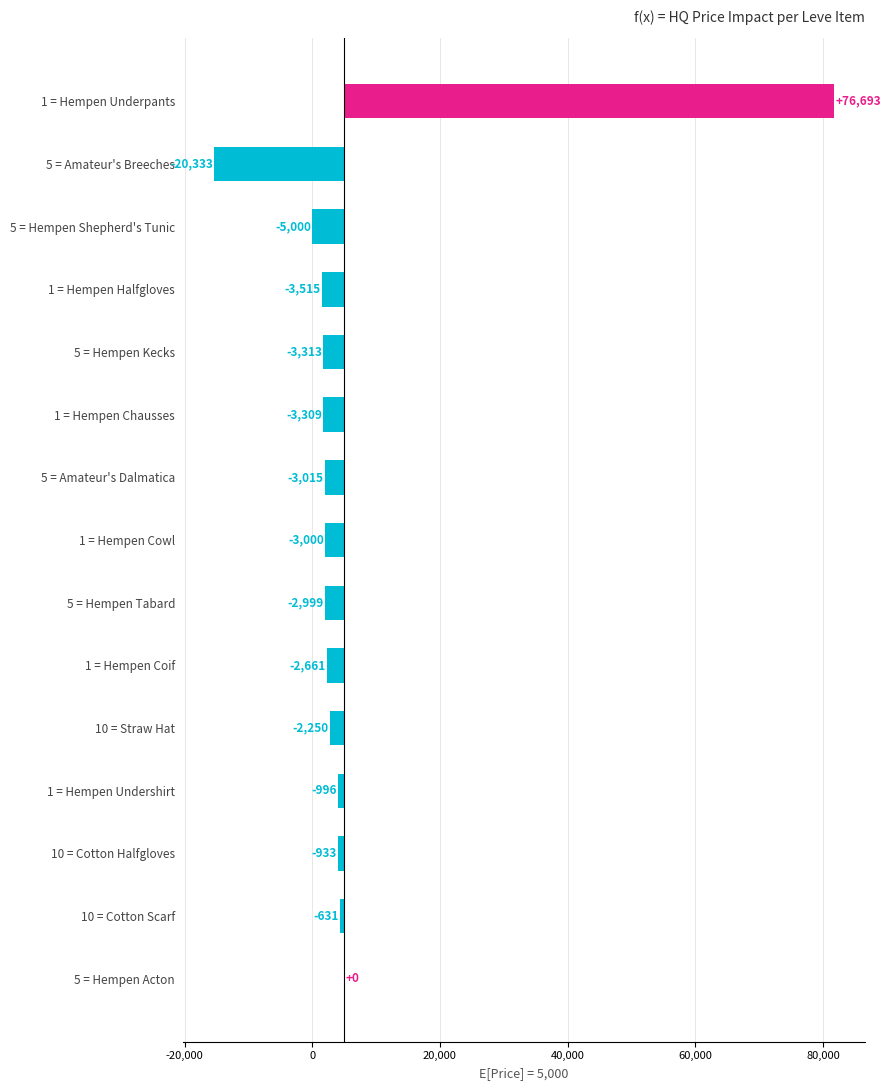

The chart shows a value of -996.0 at 1 = Hempen Undershirt. True or false?

True